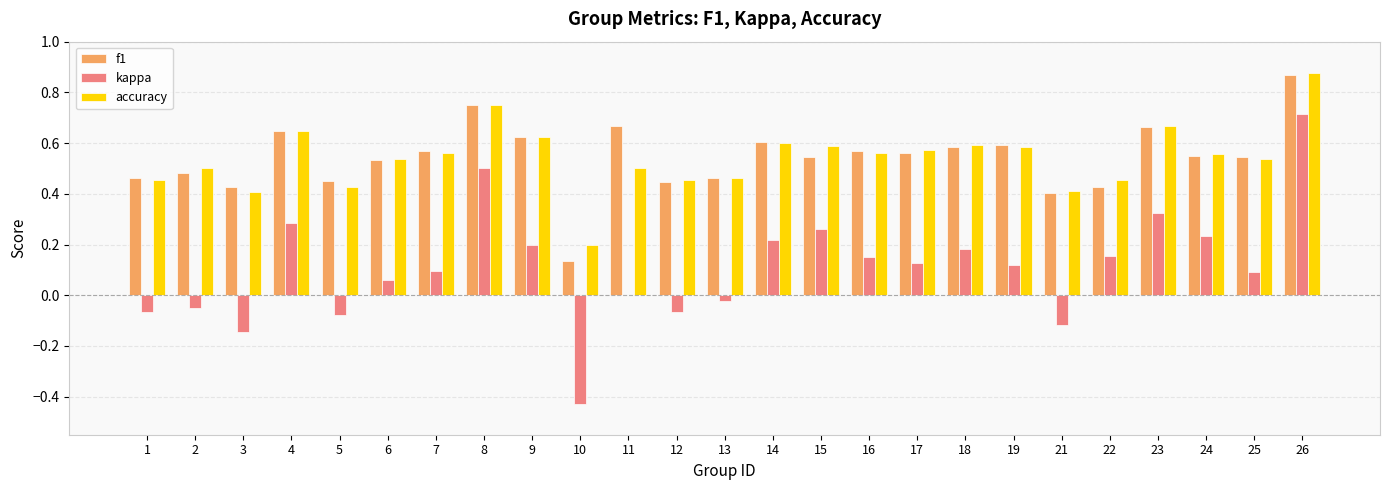

Which series changed the most between 16 and 23?

kappa